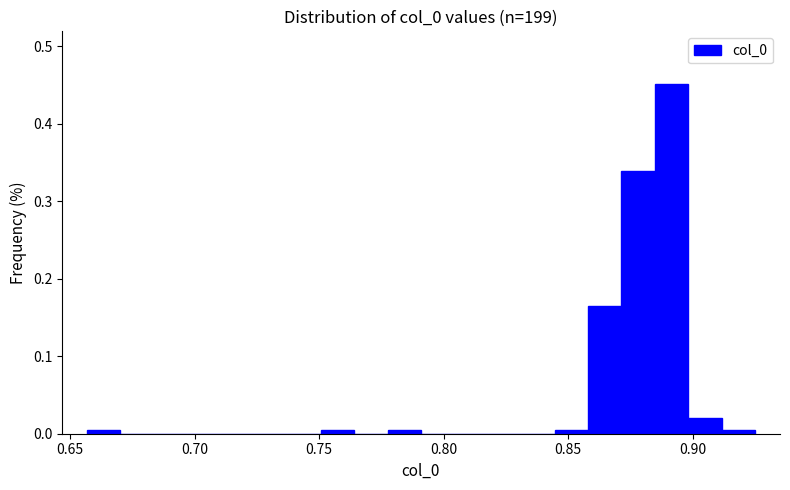

Read against the x-axis, roughly where is the centre of the tallest bar?

0.890